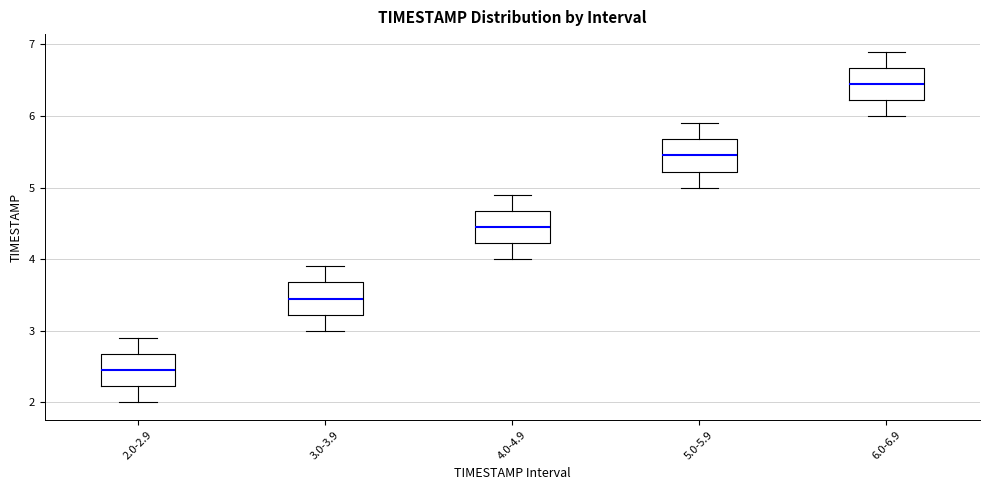

Reading left to right, transcribe this box plot: for each box, give where its median line is, the range the box spans, and where its two whiskers end, as read against the y-axis. The values are not printed on the chart, so give them approximately, as read against the axis.

2.0-2.9: median 2.5, box 2.2 to 2.7, whiskers 2.0 to 2.9
3.0-3.9: median 3.5, box 3.2 to 3.7, whiskers 3.0 to 3.9
4.0-4.9: median 4.5, box 4.2 to 4.7, whiskers 4.0 to 4.9
5.0-5.9: median 5.5, box 5.2 to 5.7, whiskers 5.0 to 5.9
6.0-6.9: median 6.5, box 6.2 to 6.7, whiskers 6.0 to 6.9